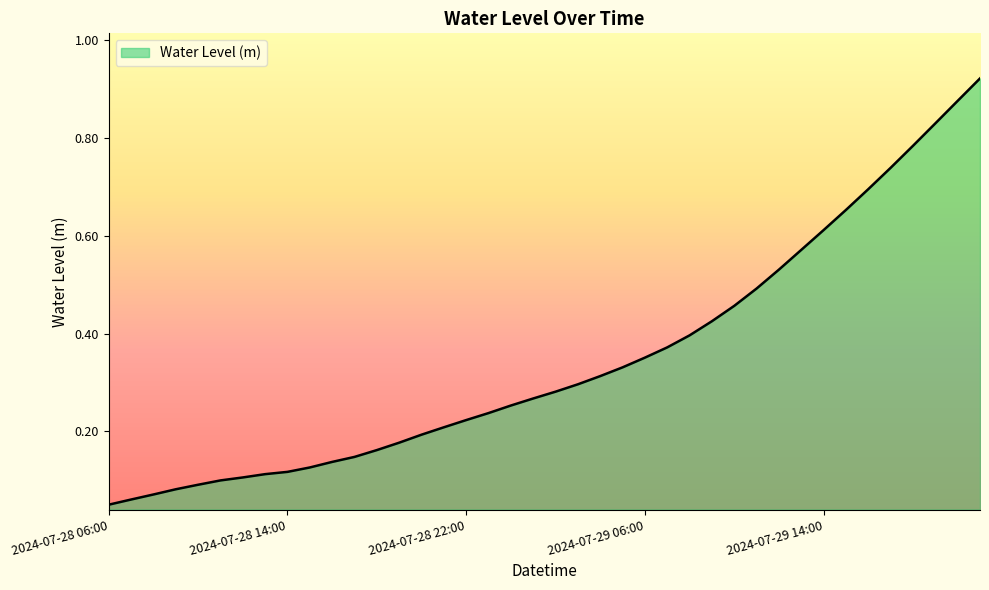

At which category does the chart reach its peak across all series?

2024-07-29 21:00